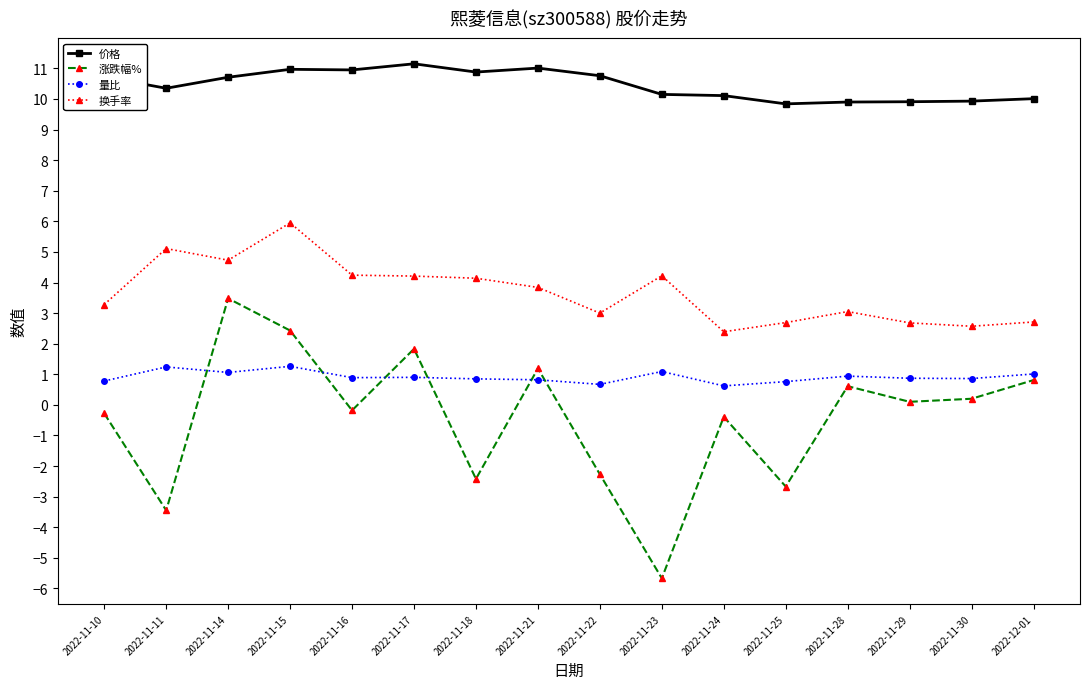

Which series changed the most between 2022-11-17 and 2022-11-22?

涨跌幅%